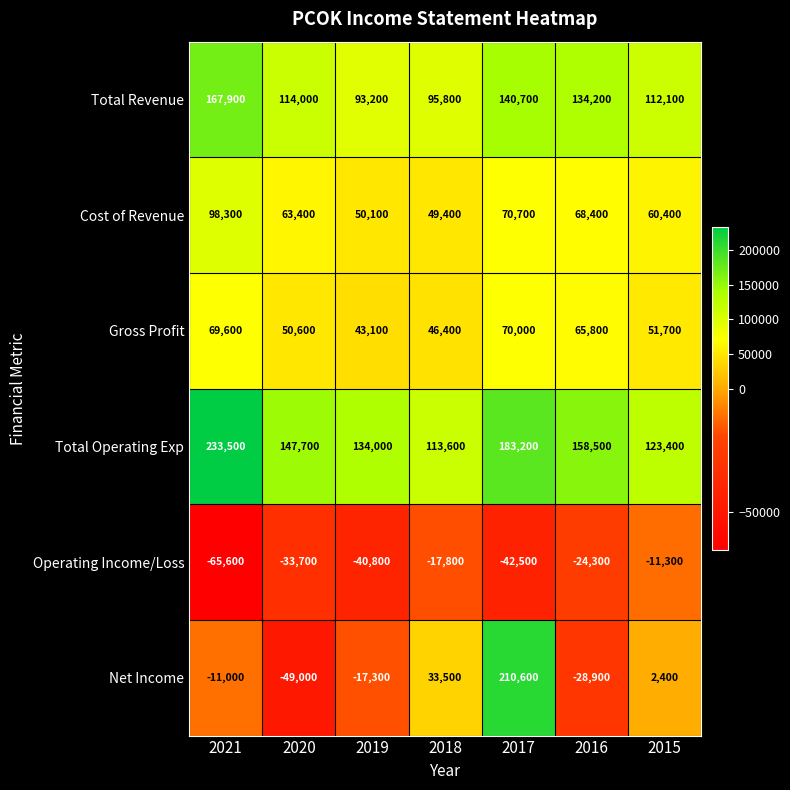

What is the maximum value for Cost of Revenue?

98300